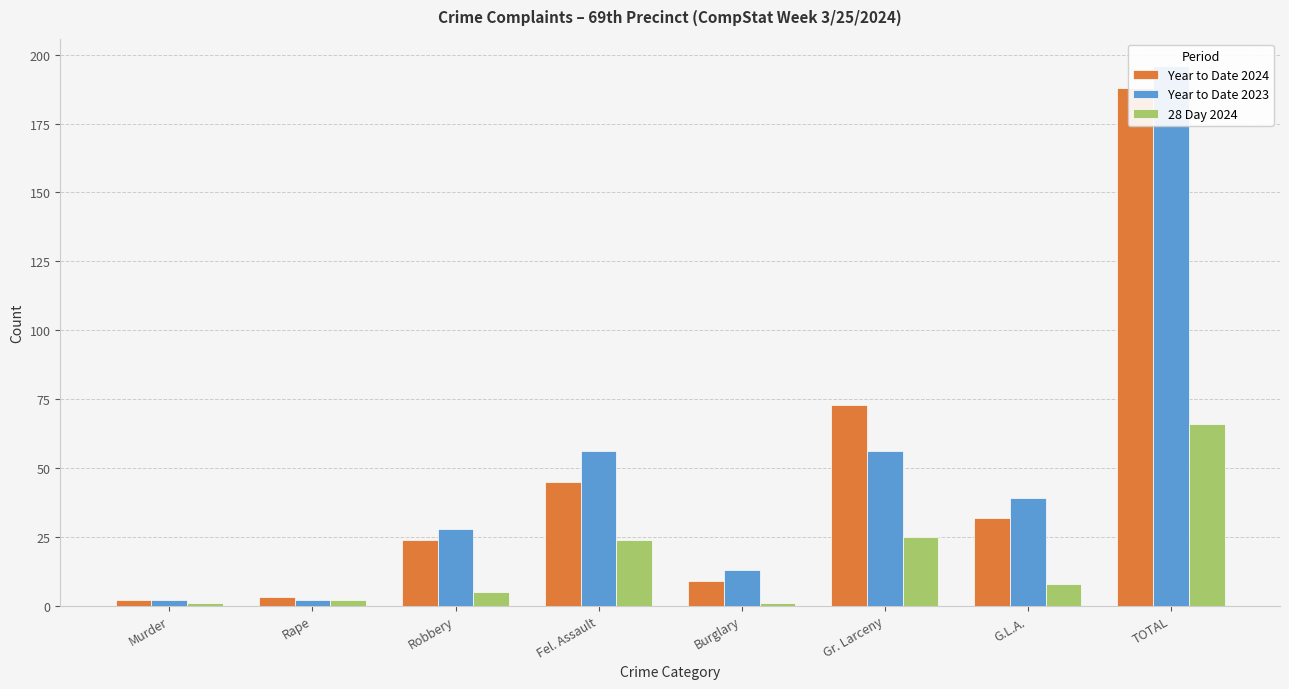

Are the bars horizontal?

No